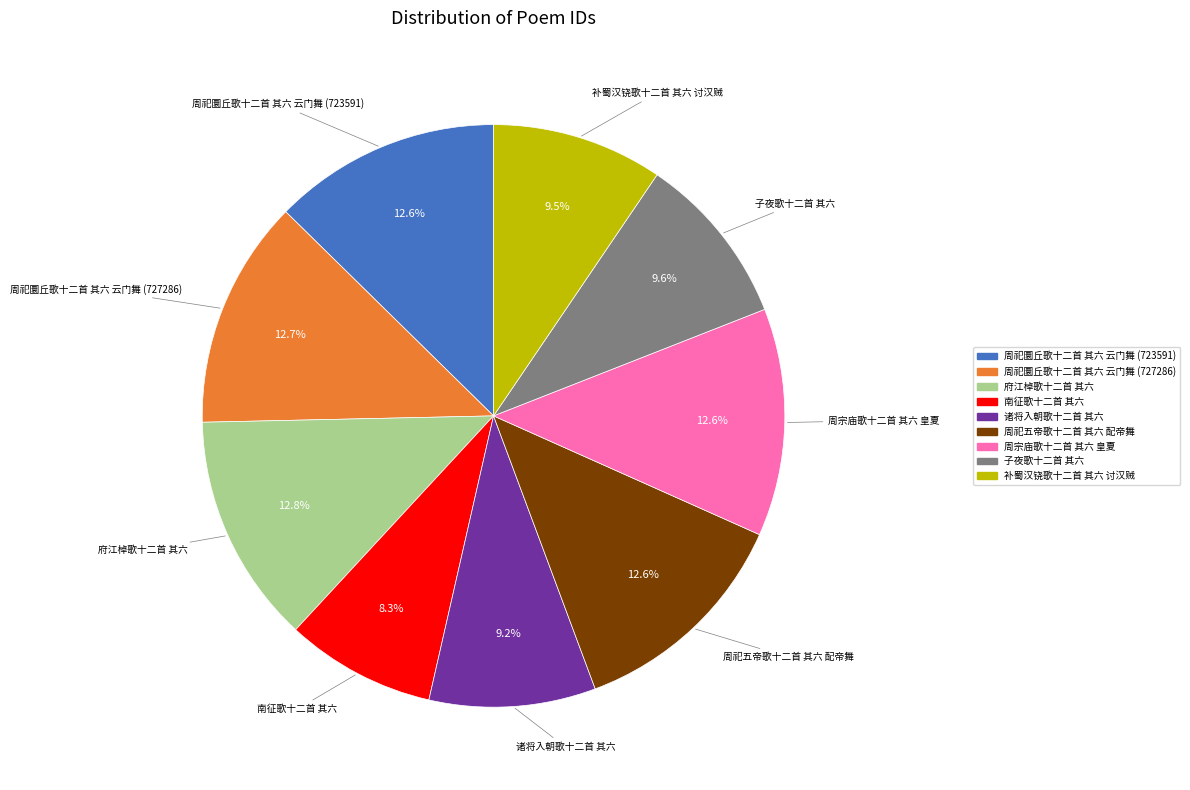

Does 周祀圜丘歌十二首 其六 云门舞 (723591) represent more than half of the total?

No